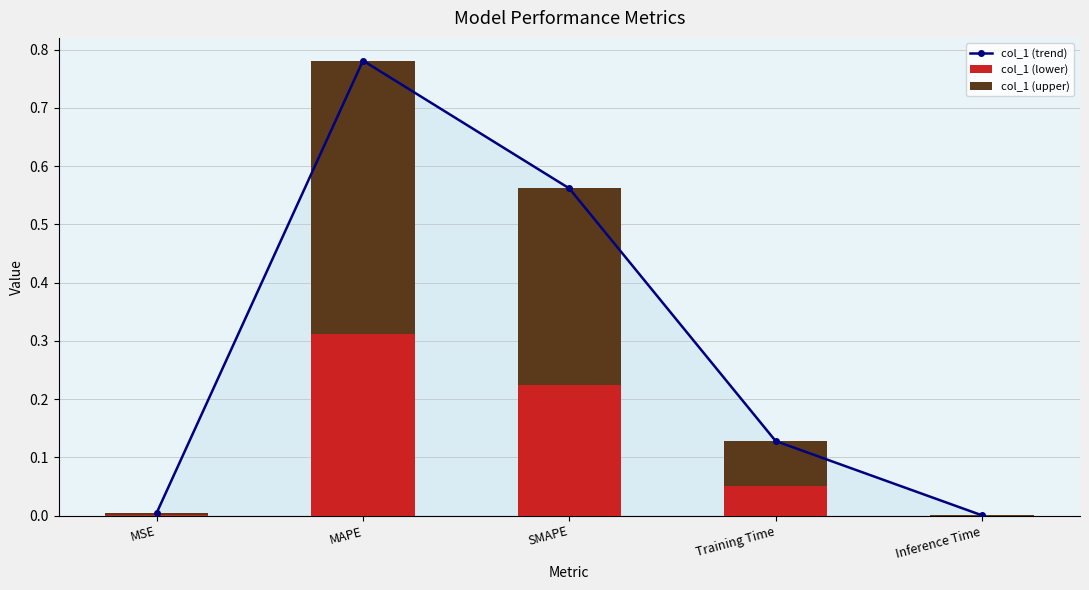

List the series in order of their peak value, highest first.

col_1 (trend), col_1 (upper), col_1 (lower)